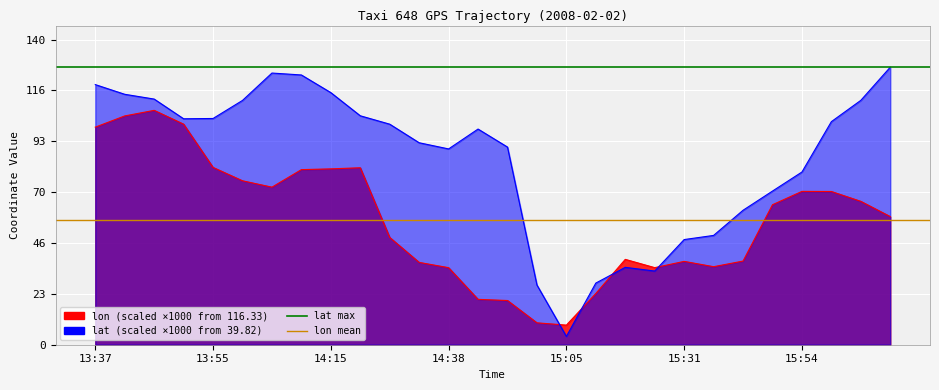

What is the greatest value displayed?

127.4